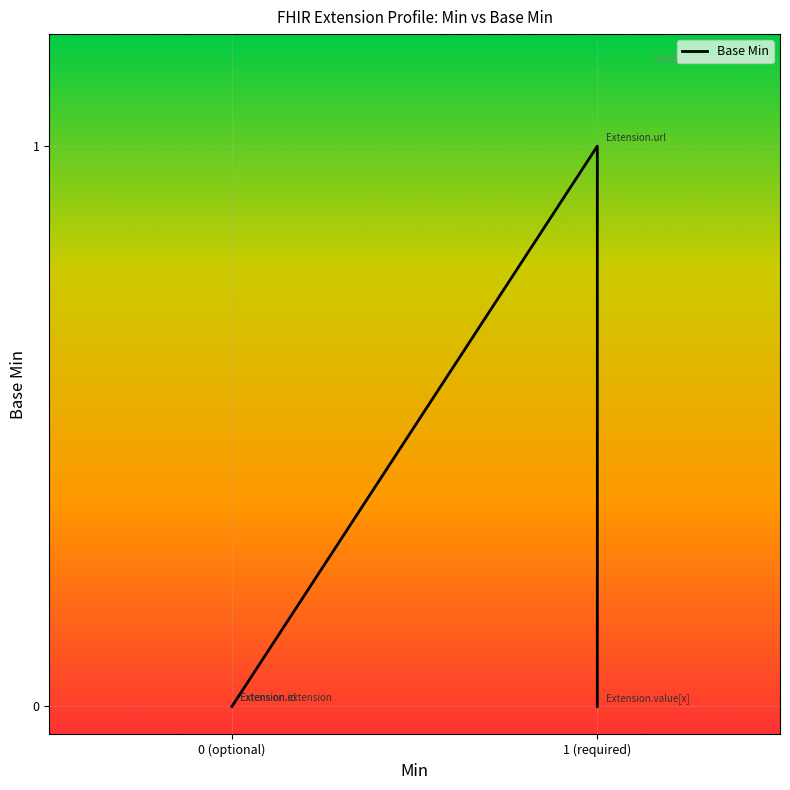

What is the difference between the maximum and minimum values?

1